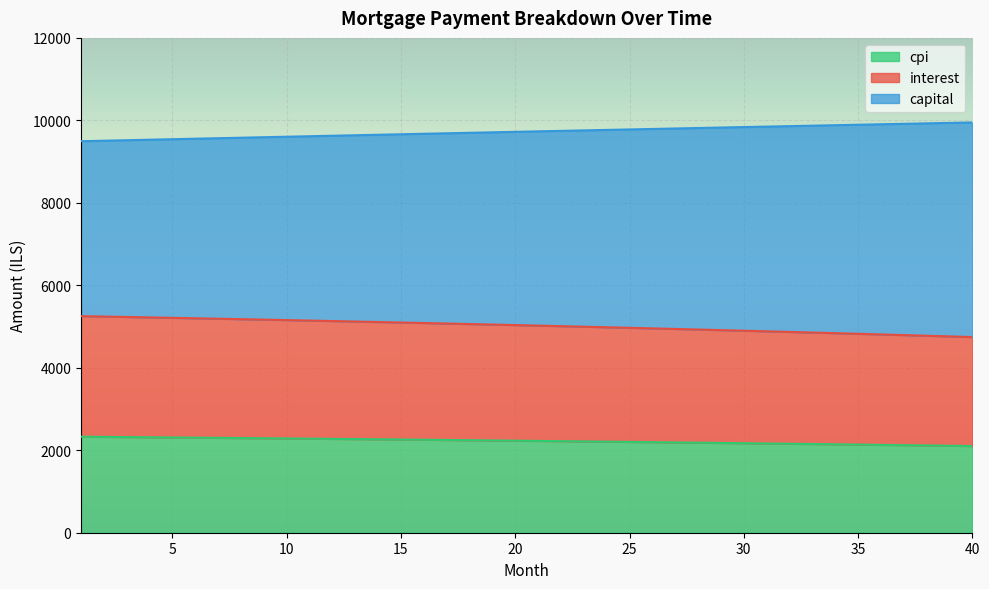

True or false: cpi and interest cross at least once.

False